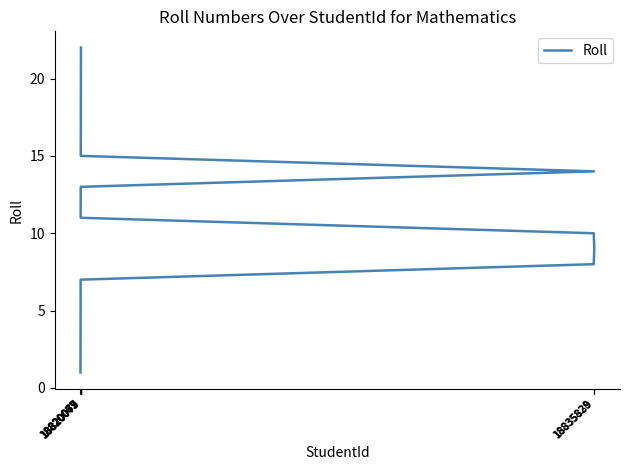

What is the smallest value displayed?

1